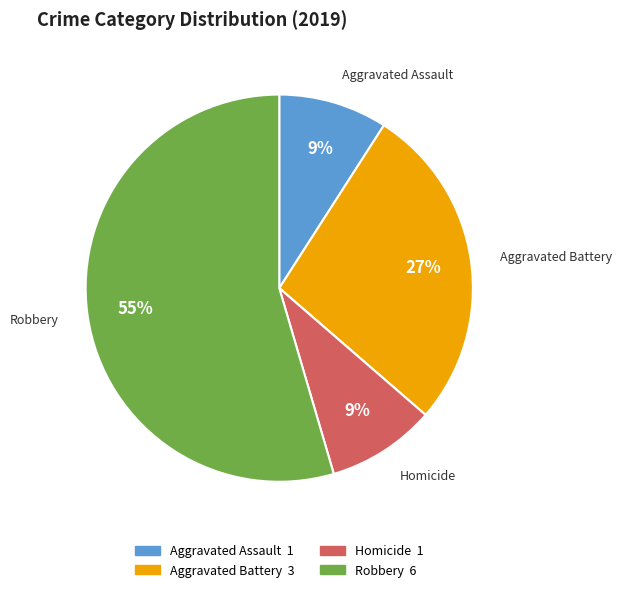

To the nearest percent, what is the difference between the largest and smallest slice percentages?

55%